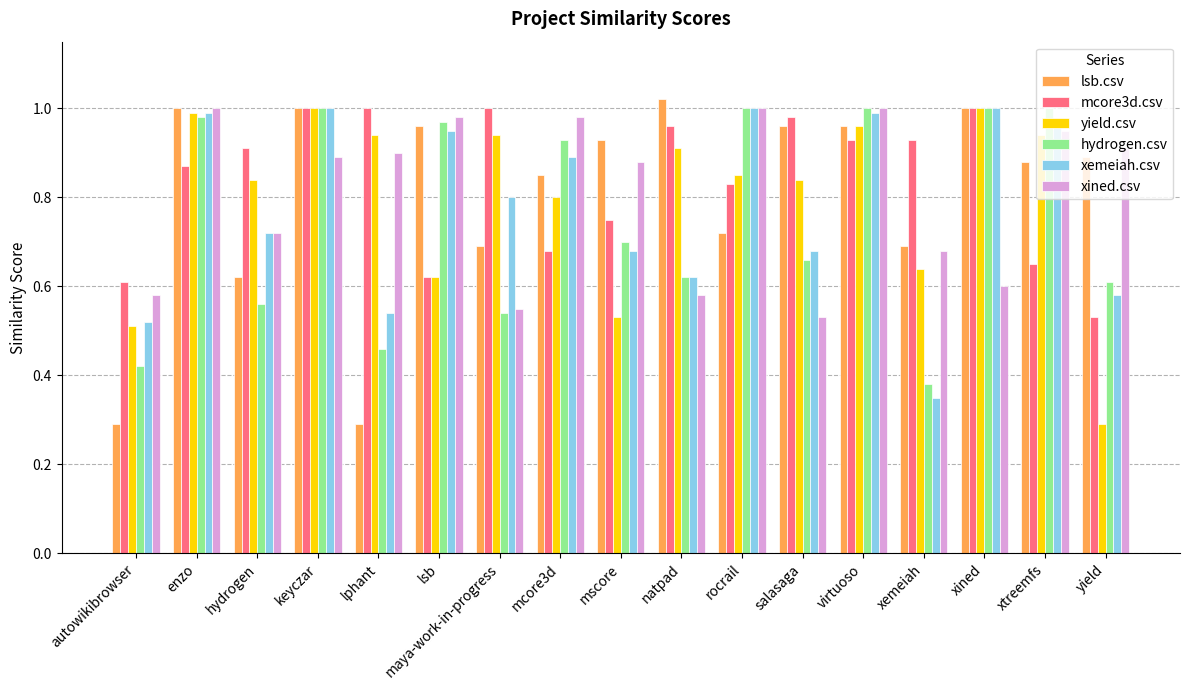

At which label does yield.csv reach its minimum?

yield